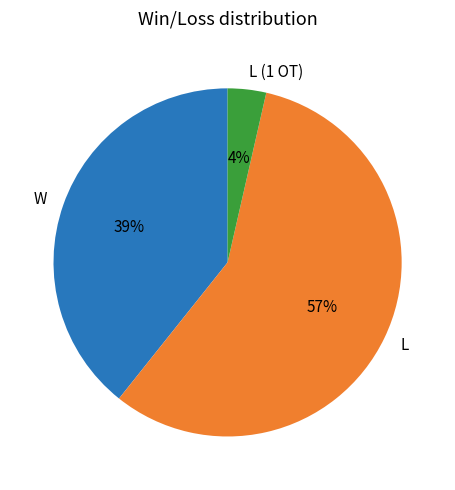

Between W and L, which is larger?

L